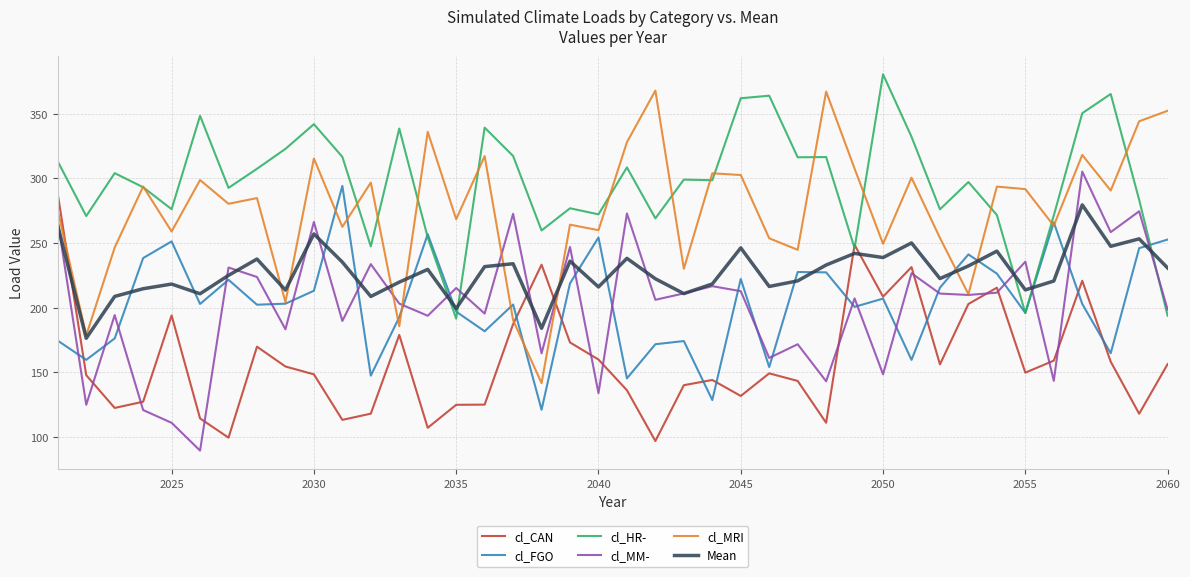

How many values in the cl_MM- series are below 209?

20